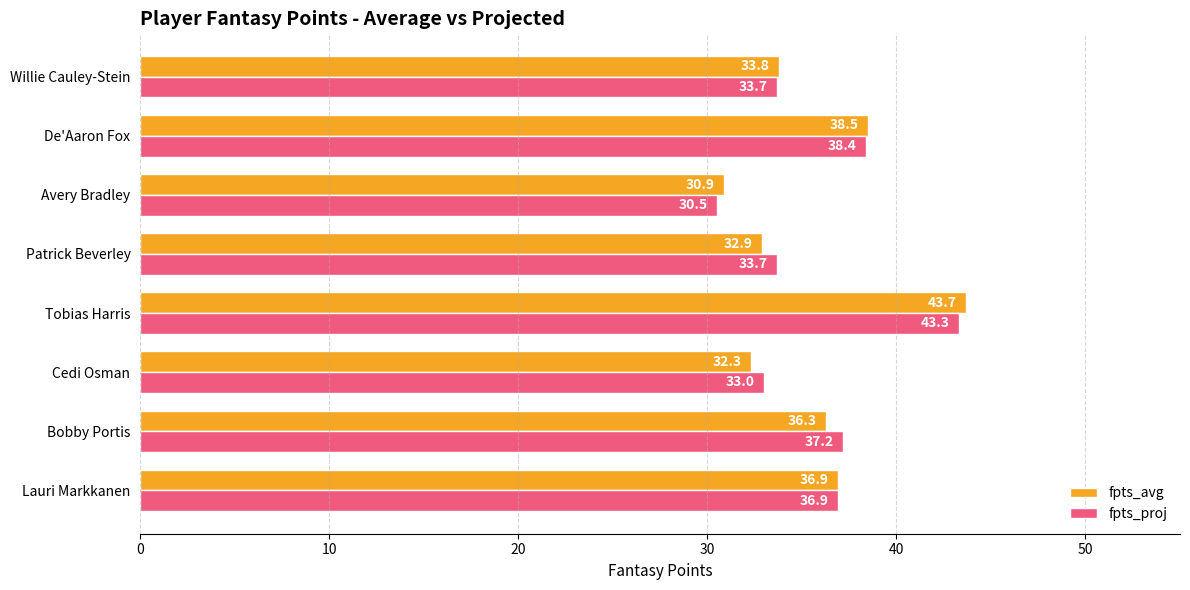

At which category is the sum across all series the highest?

Tobias Harris